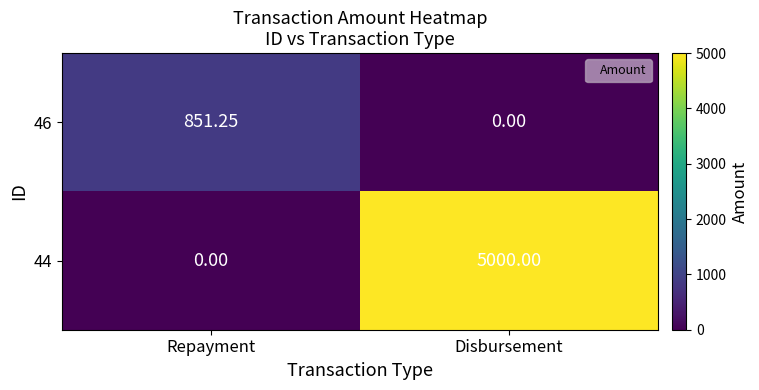

At which category does the chart reach its peak across all series?

Disbursement